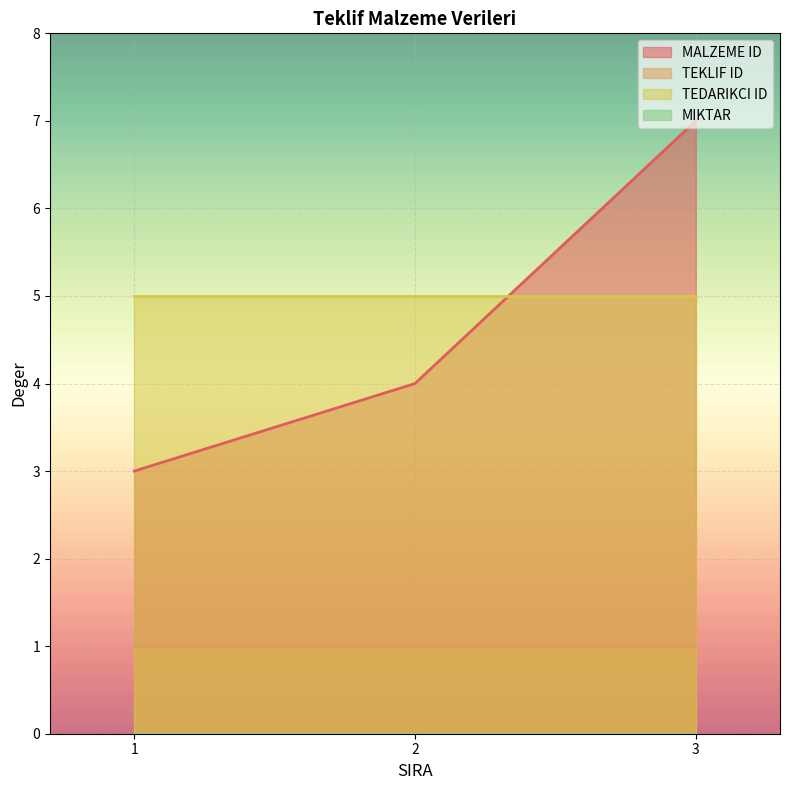

Reading left to right, extract all data points from this chart.

MALZEME ID: 3	4	7
TEKLIF ID: 1	1	1
TEDARIKCI ID: 5	5	5
MIKTAR: 0	0	0